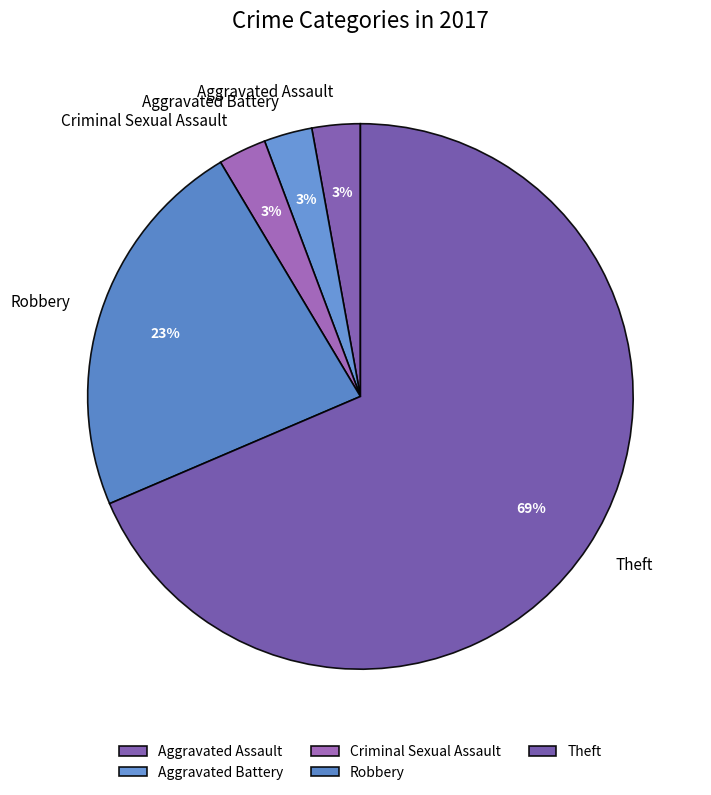

What is the majority slice?

Theft